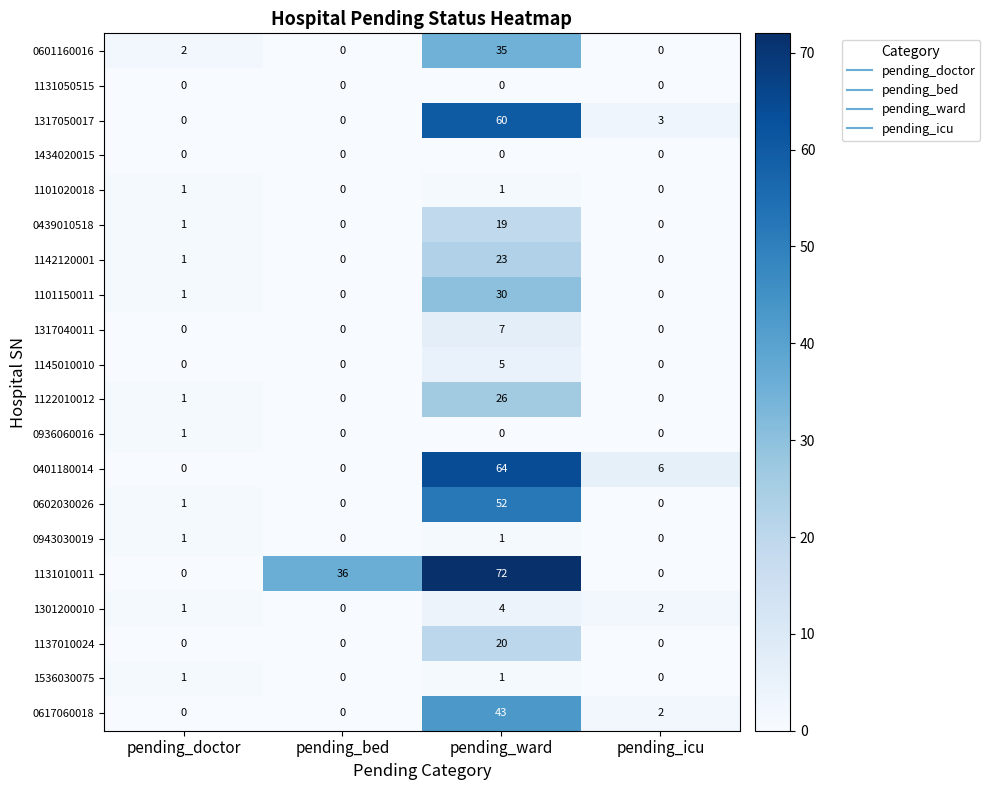

What is the total value across all series at pending_icu?

13